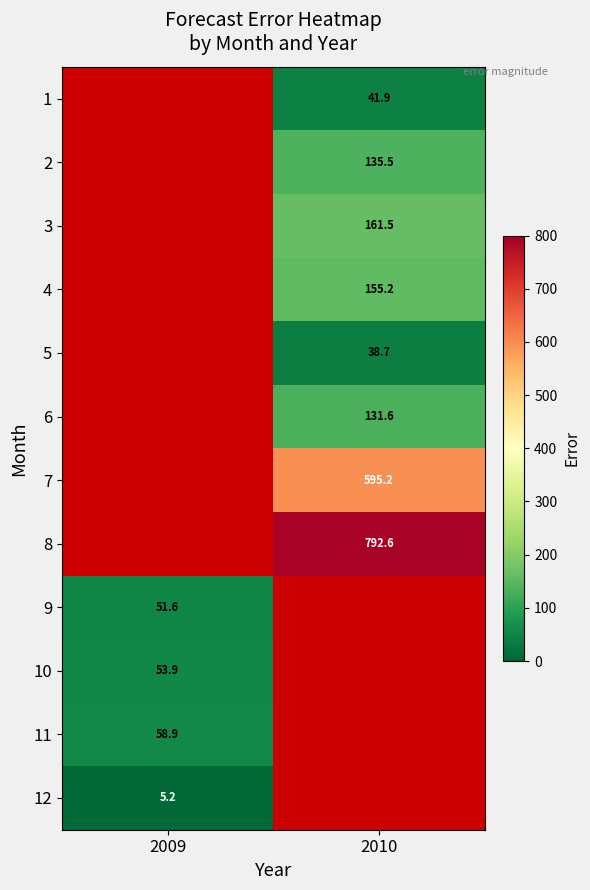

What is the maximum value for 12?

5.2